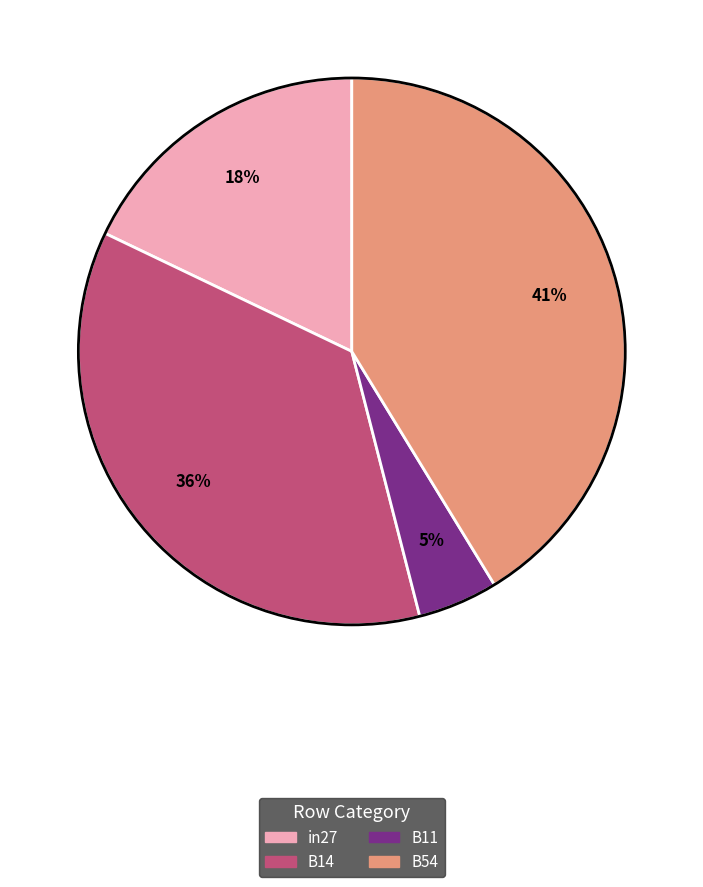

How many slices are in this pie chart?

4